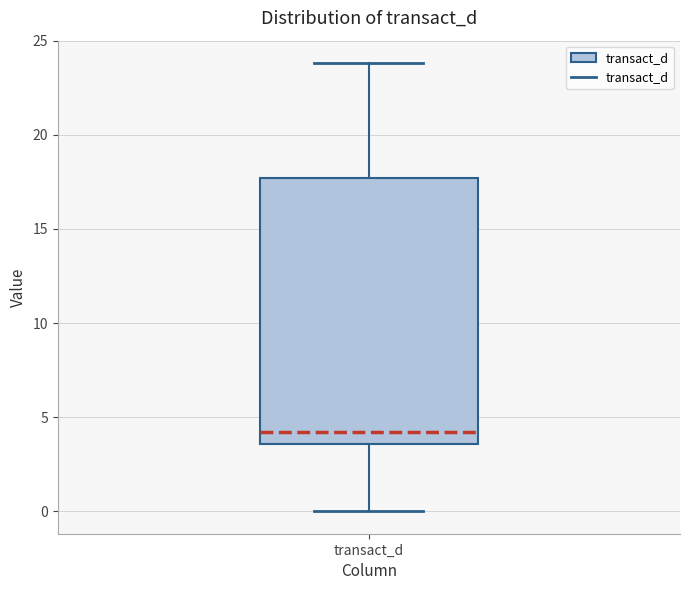

Where does the median line of the box for transact_d sit on the y-axis? The values are not printed on the chart, so give them approximately, as read against the axis.

4.0